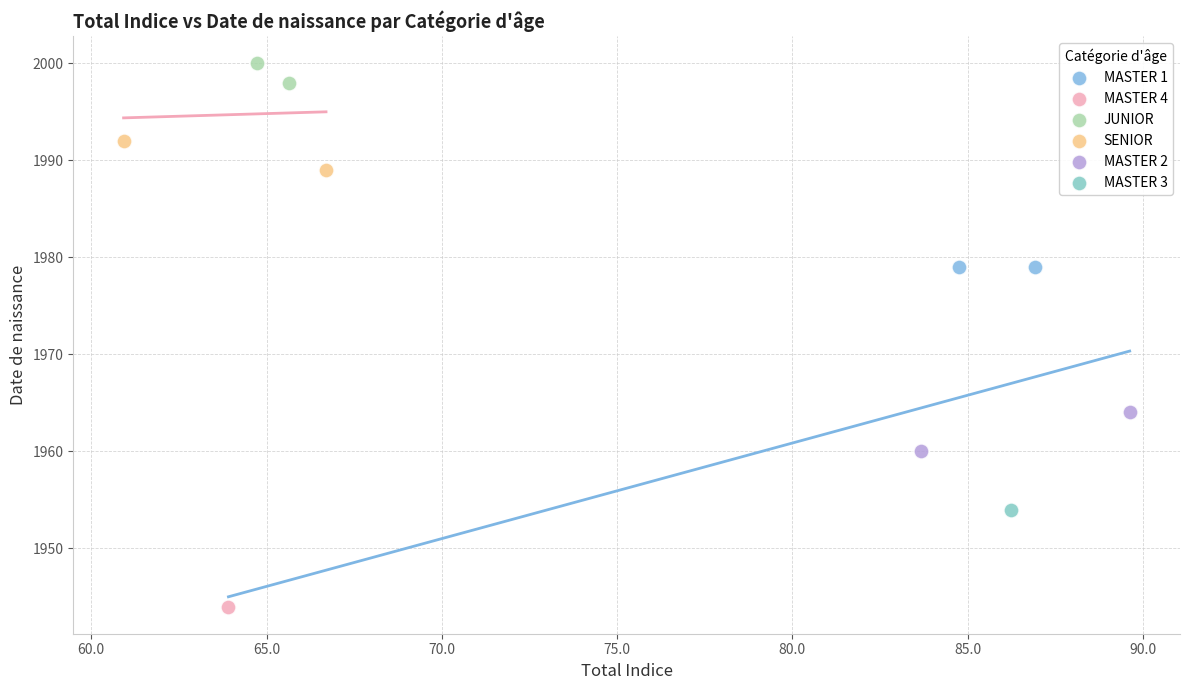

What are all the series names shown in the legend?

MASTER 1, MASTER 4, JUNIOR, SENIOR, MASTER 2, MASTER 3